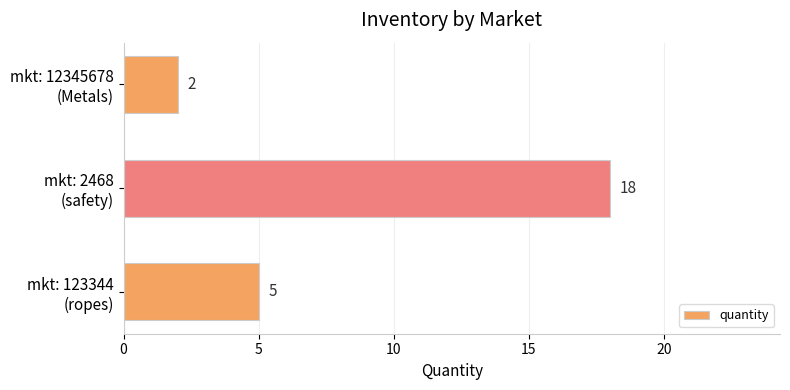

What is the difference between the maximum and minimum values?

16